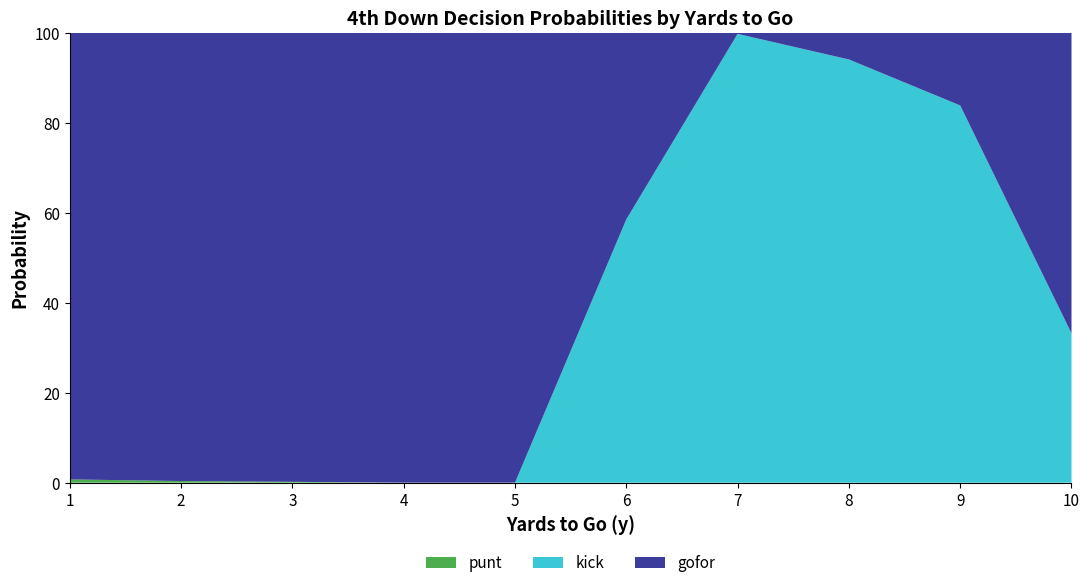

What is the total value across all series at 6?

100.0